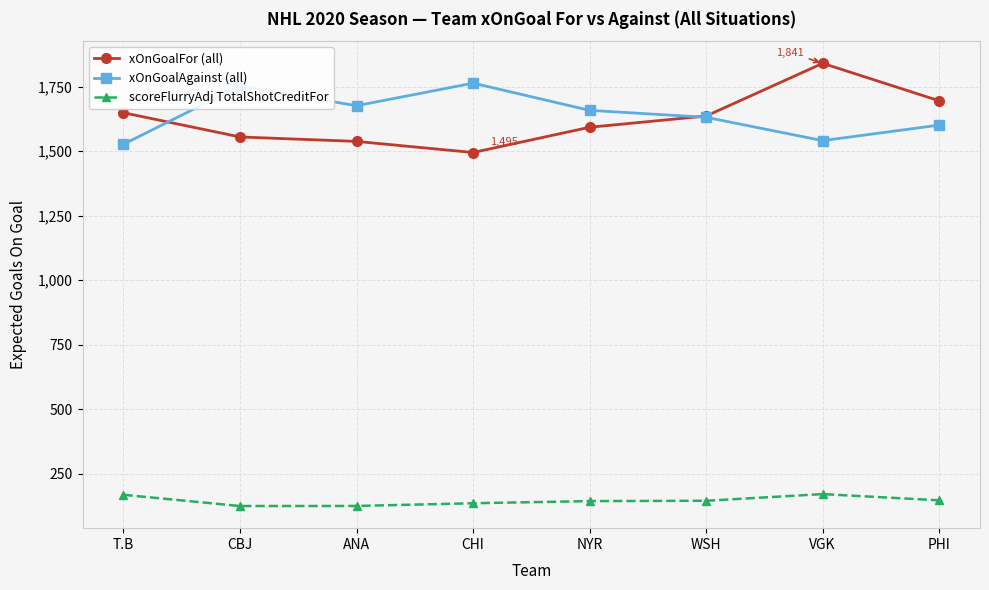

How many values in the scoreFlurryAdj TotalShotCreditFor series exceed 145?

4